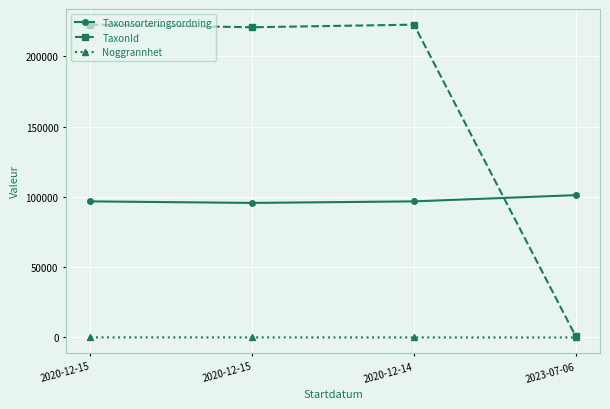

How many data points does each series have?

4